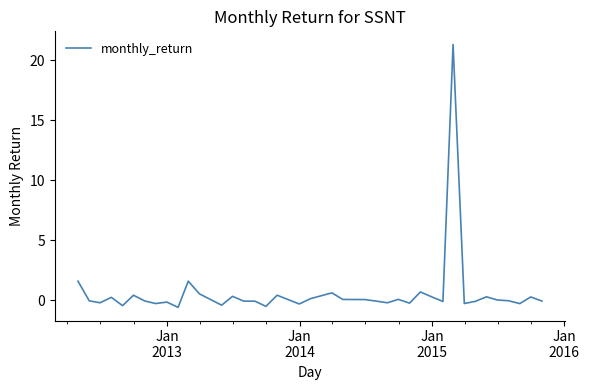

What is the difference between the maximum and minimum values?

21.9